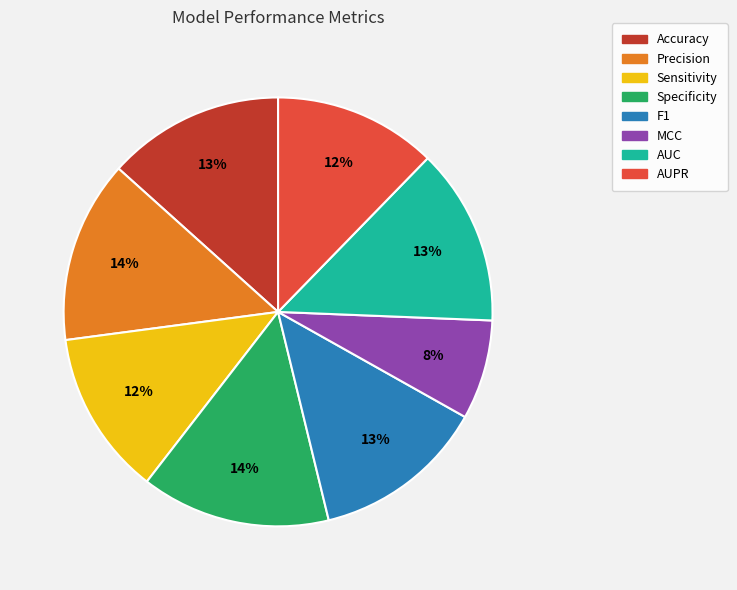

Is there a majority slice in this chart?

No